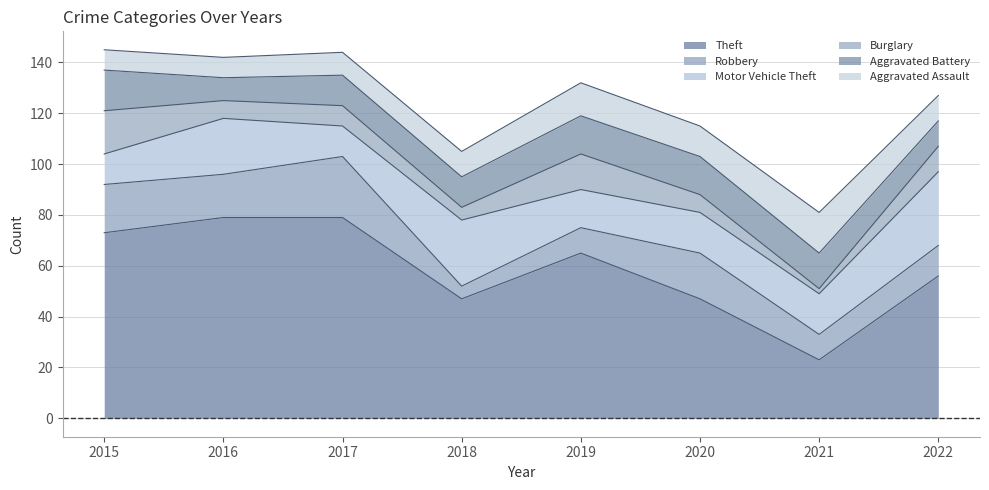

What is the spread (max minus min) of values at 2017?

71